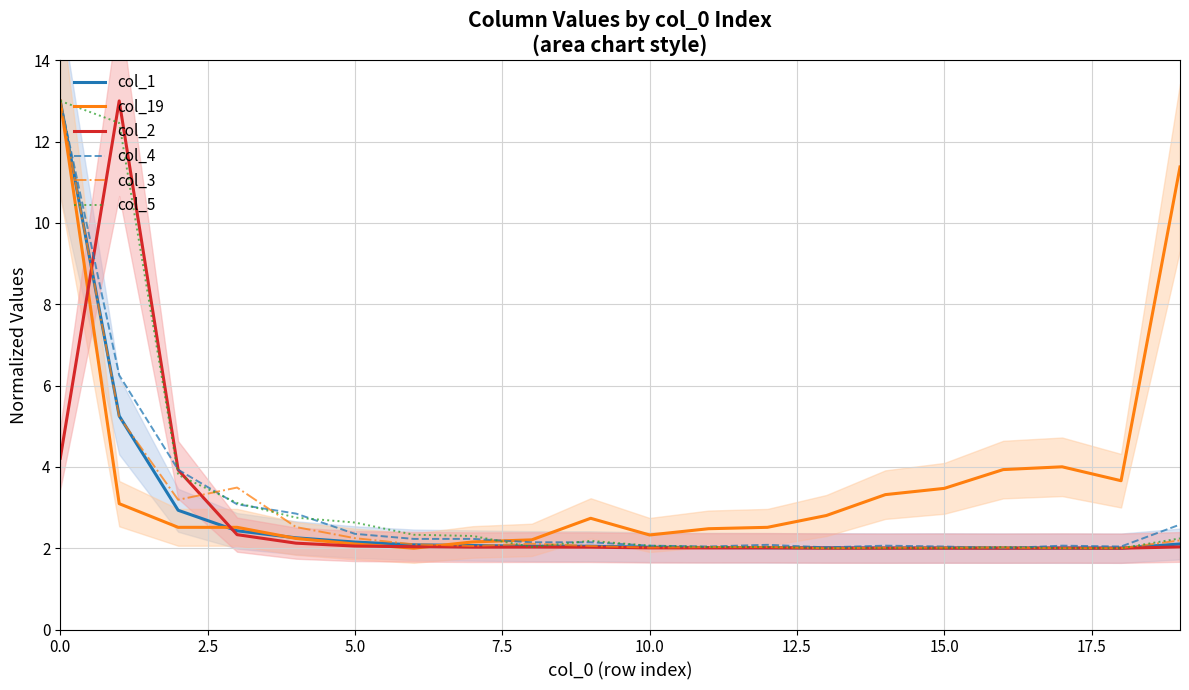

What are all the series names shown in the legend?

col_1, col_19, col_2, col_4, col_3, col_5